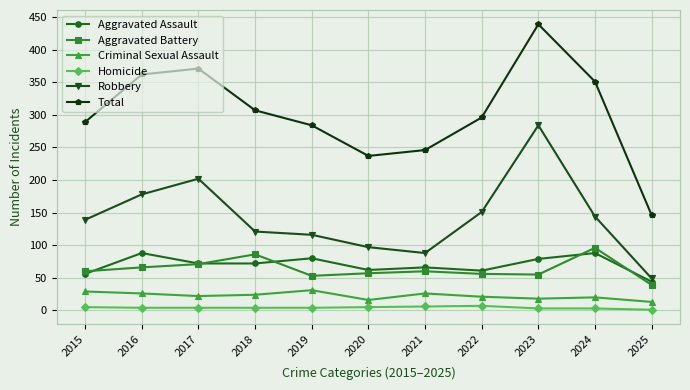

Is the value of Aggravated Battery at 2019 greater than the value of Aggravated Assault at 2021?

No